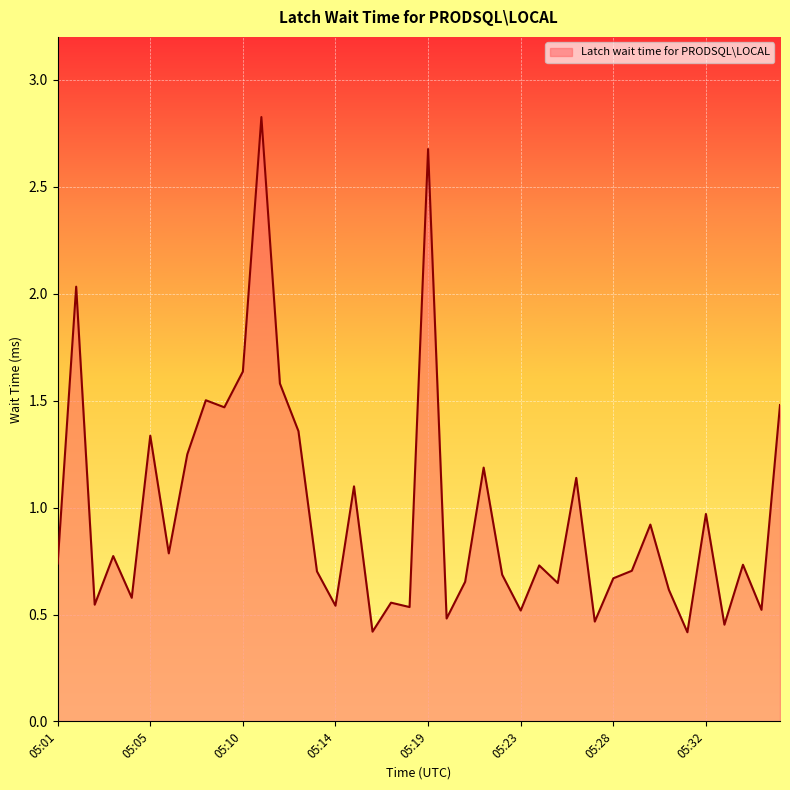

What is the smallest value displayed?

0.4